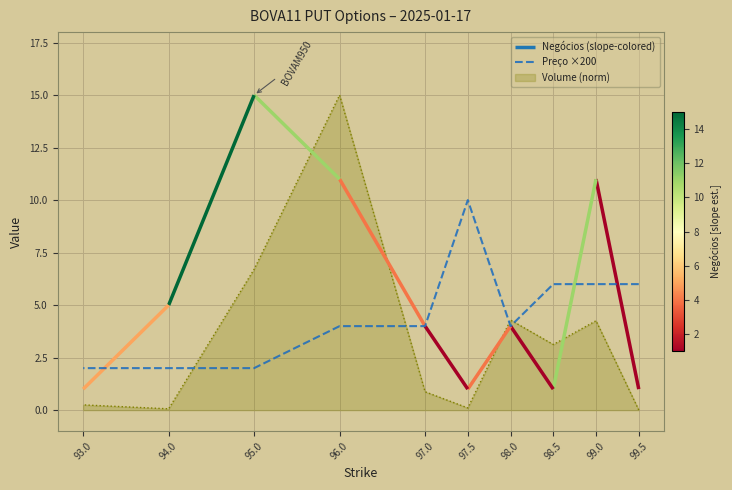

How many distinct data groups are displayed?

1